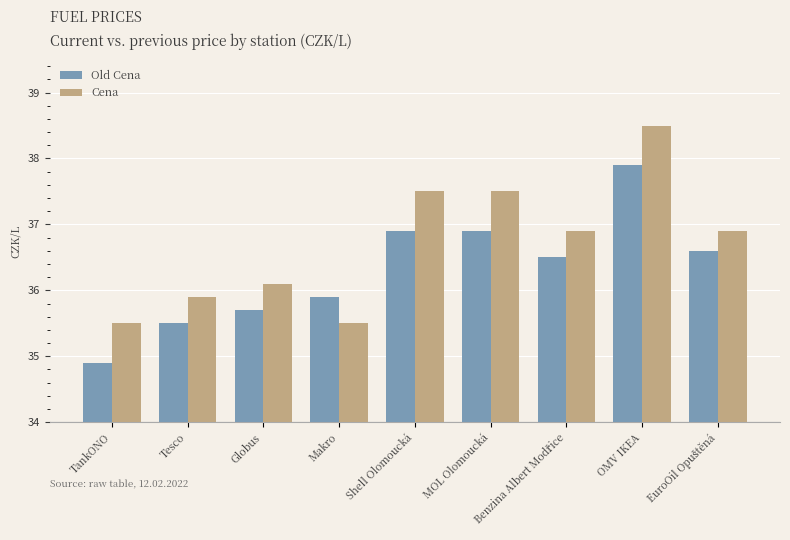

At how many categories does at least one series exceed 37?

3